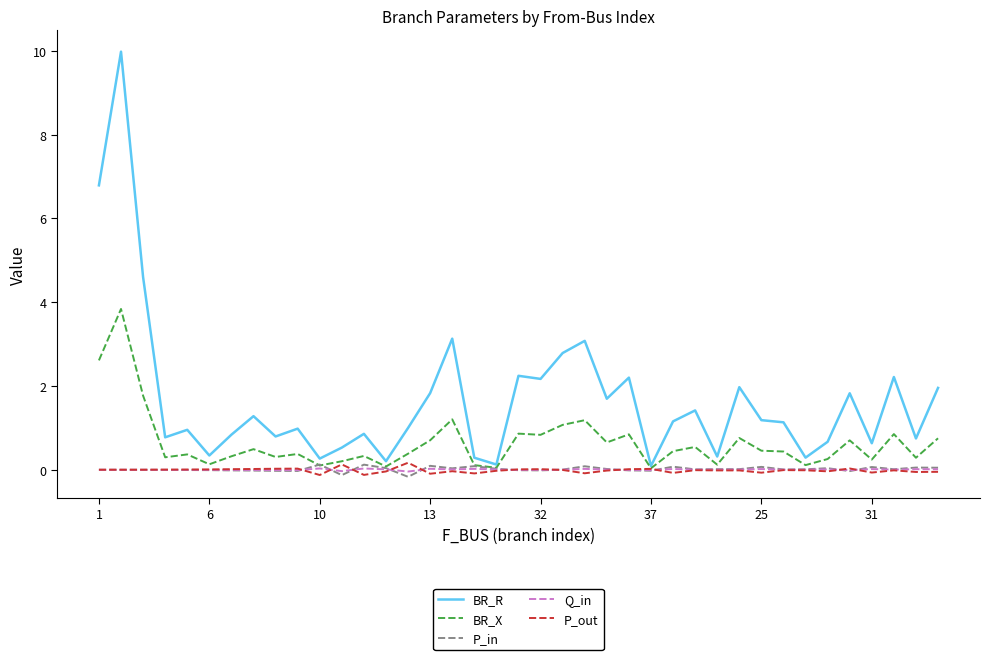

Which series has the largest total across all categories?

BR_R